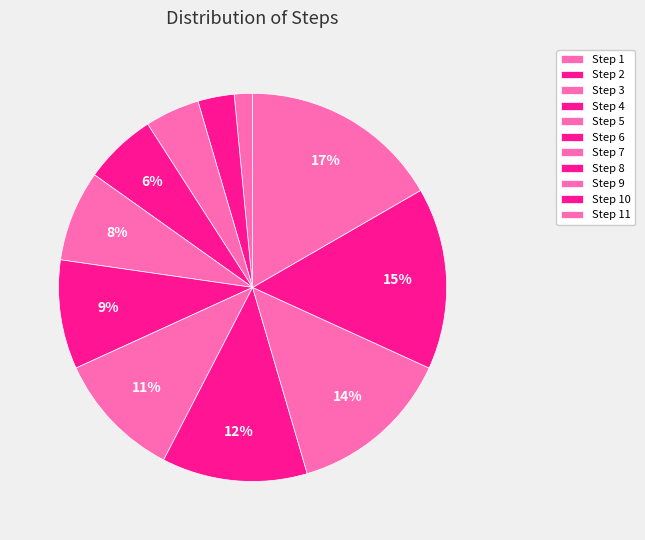

How many slices are in this pie chart?

11